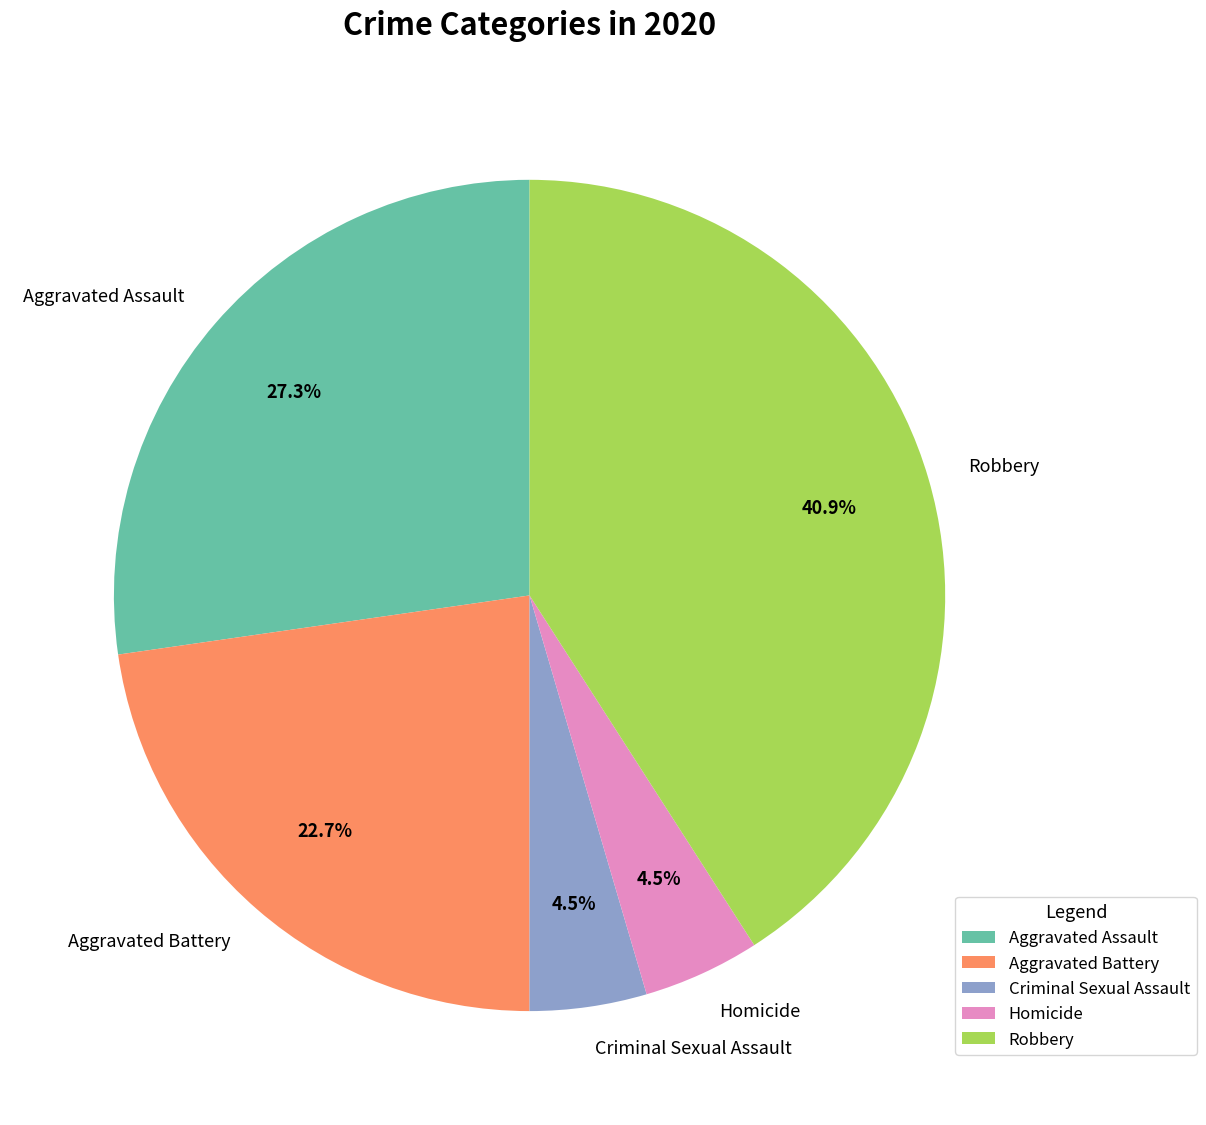

Which has a higher value, Homicide or Aggravated Assault?

Aggravated Assault